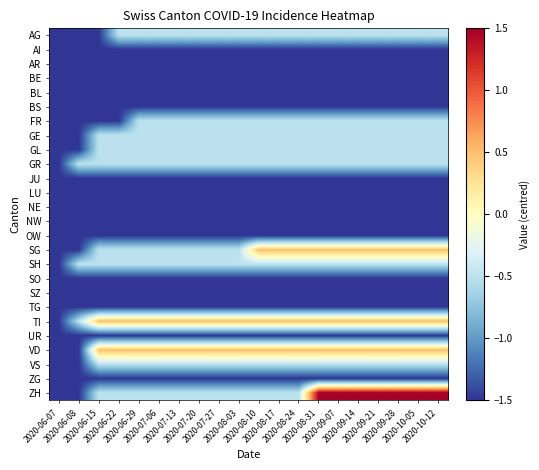

What is the total value across all series at 2020-09-07?

-23.0